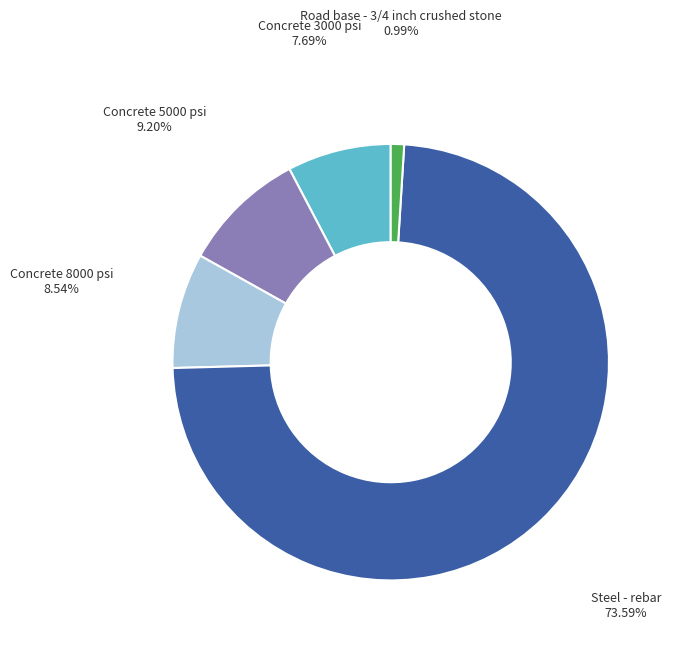

The Concrete 8000 psi slice represents 9% of the pie. True or false?

True